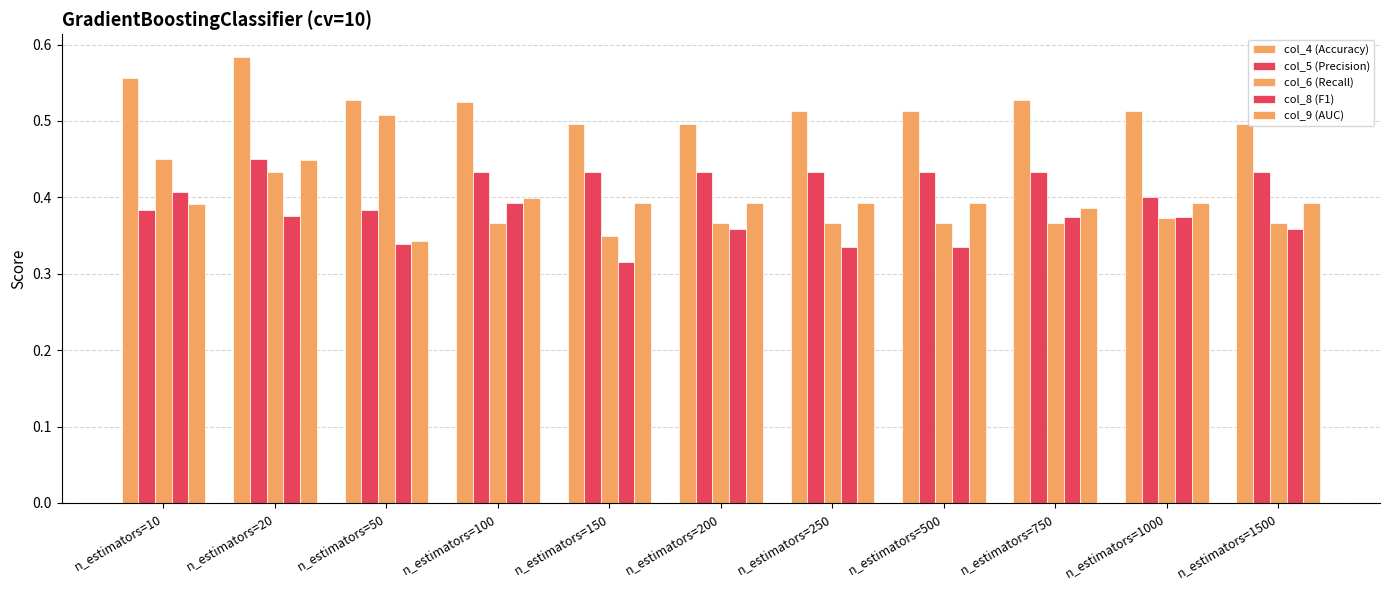

What is the maximum value for col_6 (Recall)?

0.5